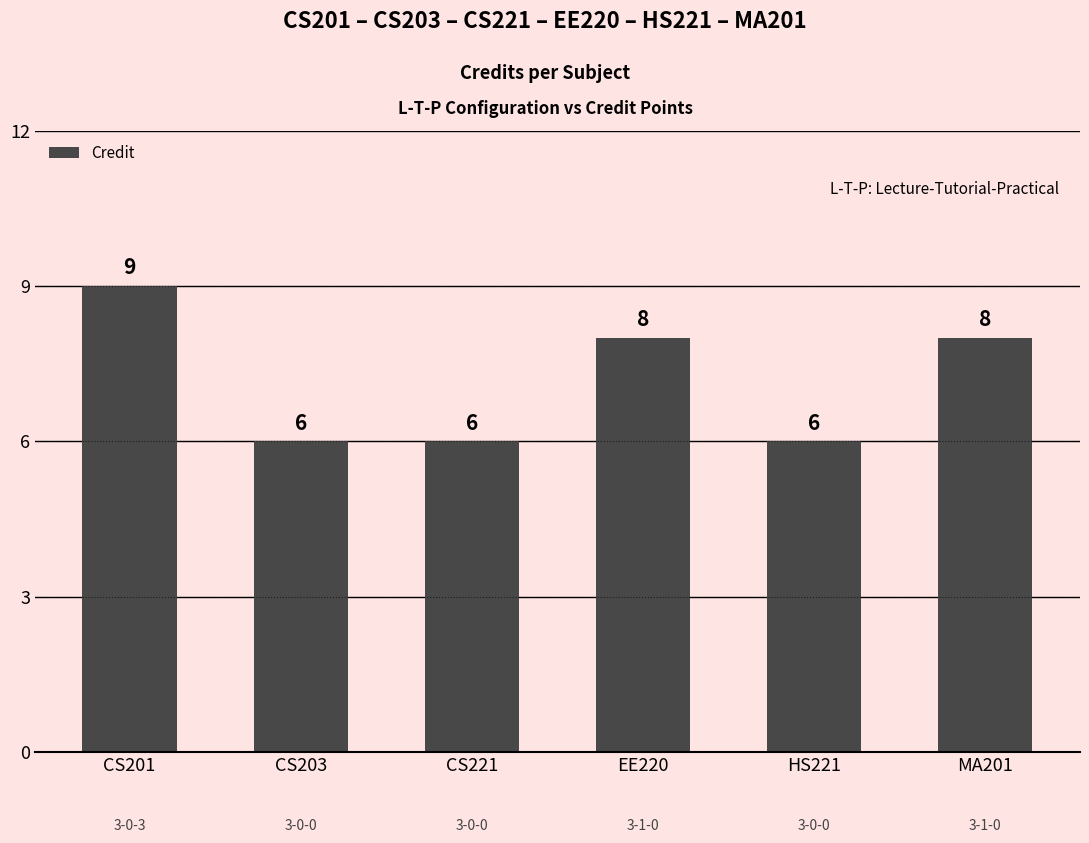

What is the change in value from CS201 to CS203?

-3